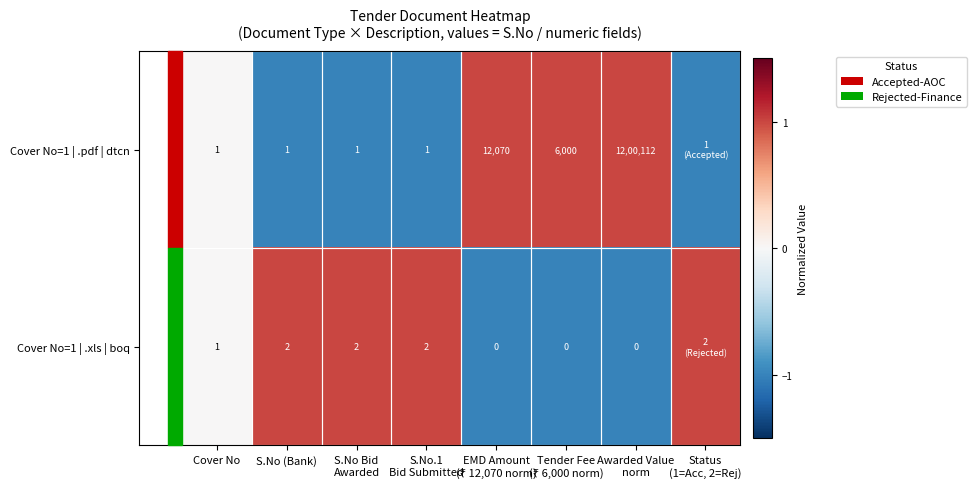

How many Cover No=1 | .xls | boq values are between -1 and 1?

8